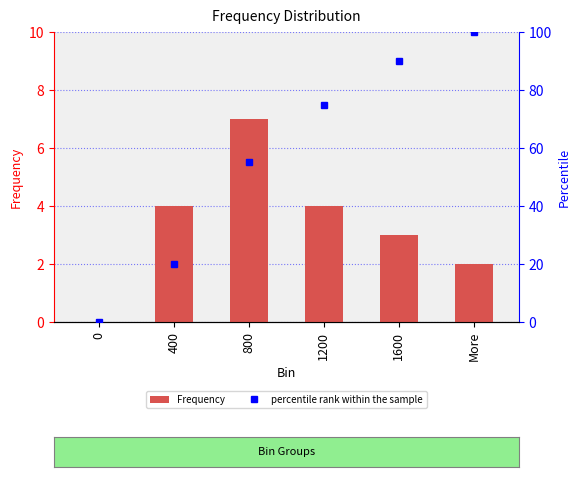

What is the difference between the maximum and second lowest values in the percentile rank within the sample series?

80.0